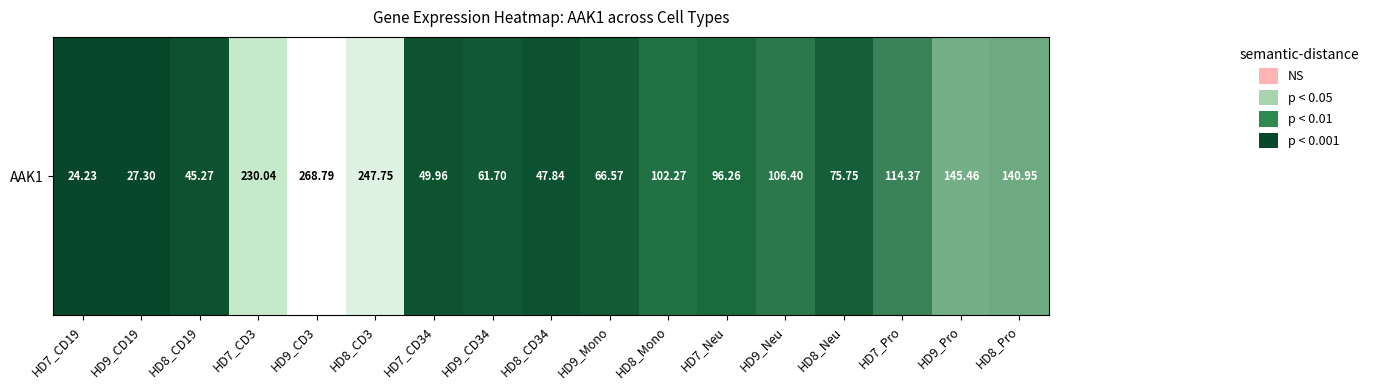

Reading left to right, transcribe all the data shown in this chart.

HD7_CD19=24.2	HD9_CD19=27.3	HD8_CD19=45.3	HD7_CD3=230.0	HD9_CD3=268.8	HD8_CD3=247.8	HD7_CD34=50.0	HD9_CD34=61.7	HD8_CD34=47.8	HD9_Mono=66.6	HD8_Mono=102.3	HD7_Neu=96.3	HD9_Neu=106.4	HD8_Neu=75.8	HD7_Pro=114.4	HD9_Pro=145.5	HD8_Pro=140.9